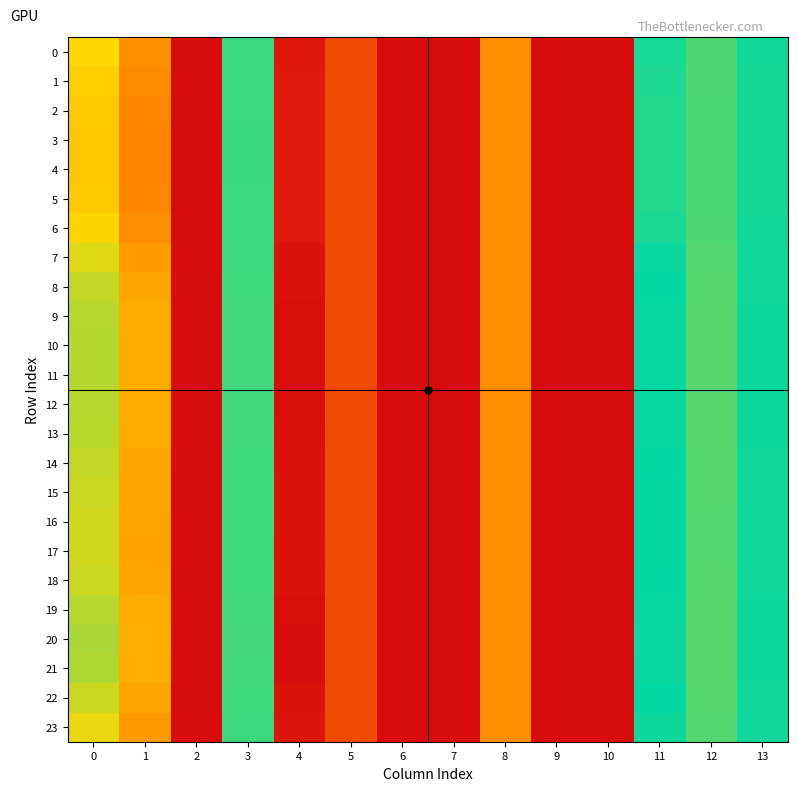

Rank the series by their maximum value, from highest to lowest.

20, 21, 10, 11, 19, 12, 9, 13, 8, 14, 18, 22, 15, 16, 17, 7, 23, 0, 6, 1, 2, 5, 3, 4